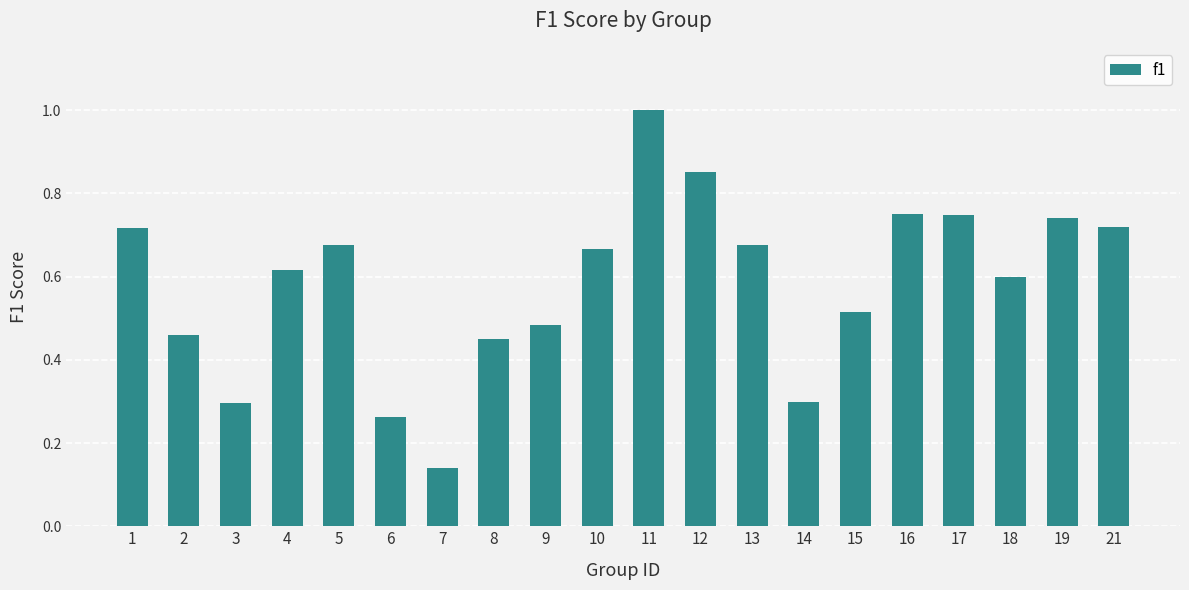

What is the sum of all values?

11.7